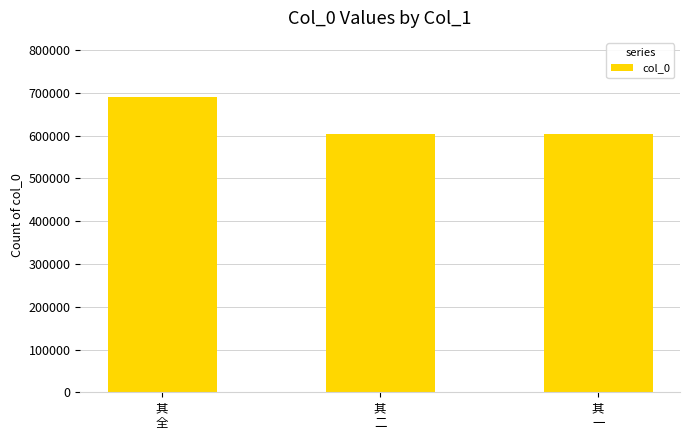

What is the smallest value displayed?

604428